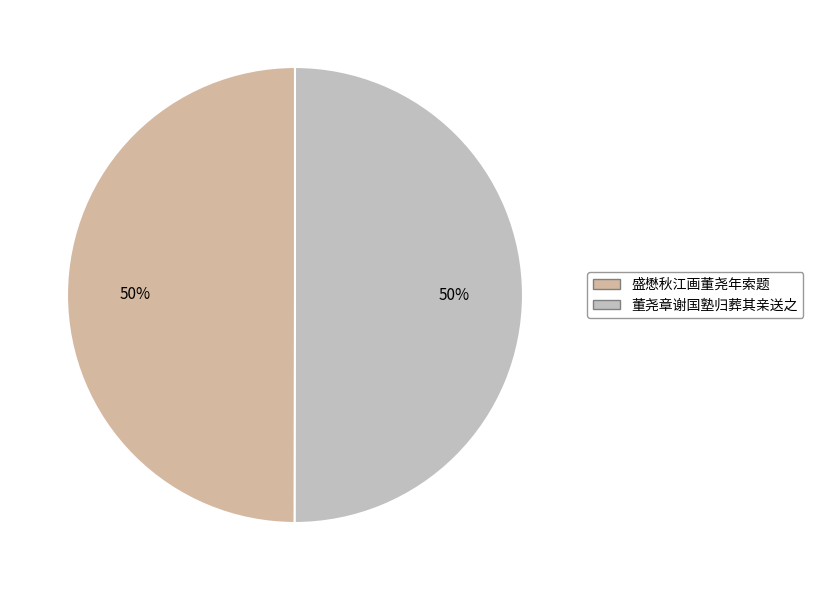

Does 董尧章谢国塾归葬其亲送之 represent more than half of the total?

Yes